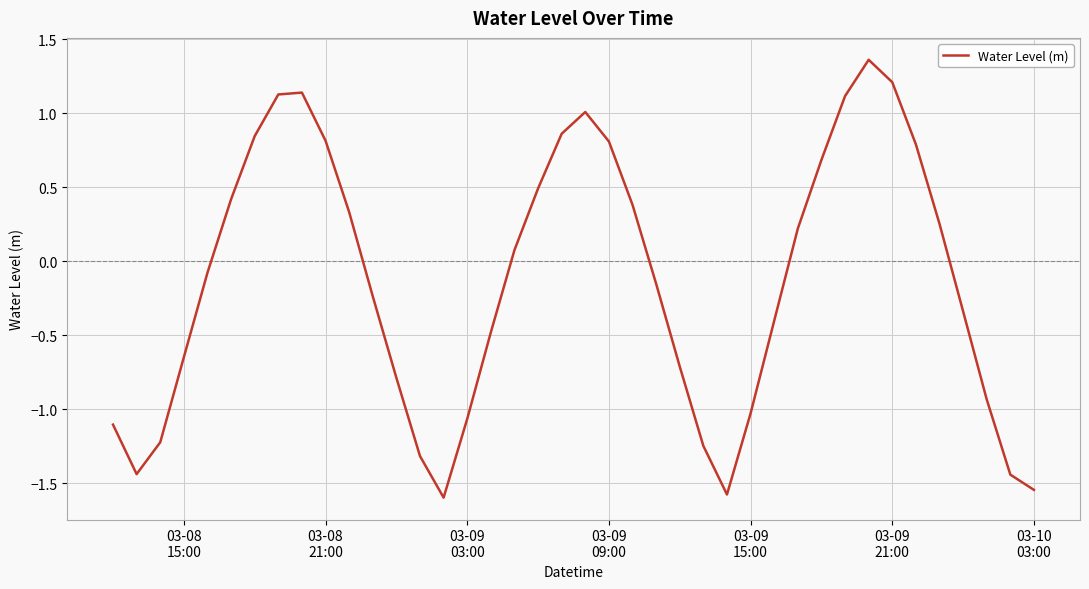

What is the difference between the maximum and minimum values?

3.0